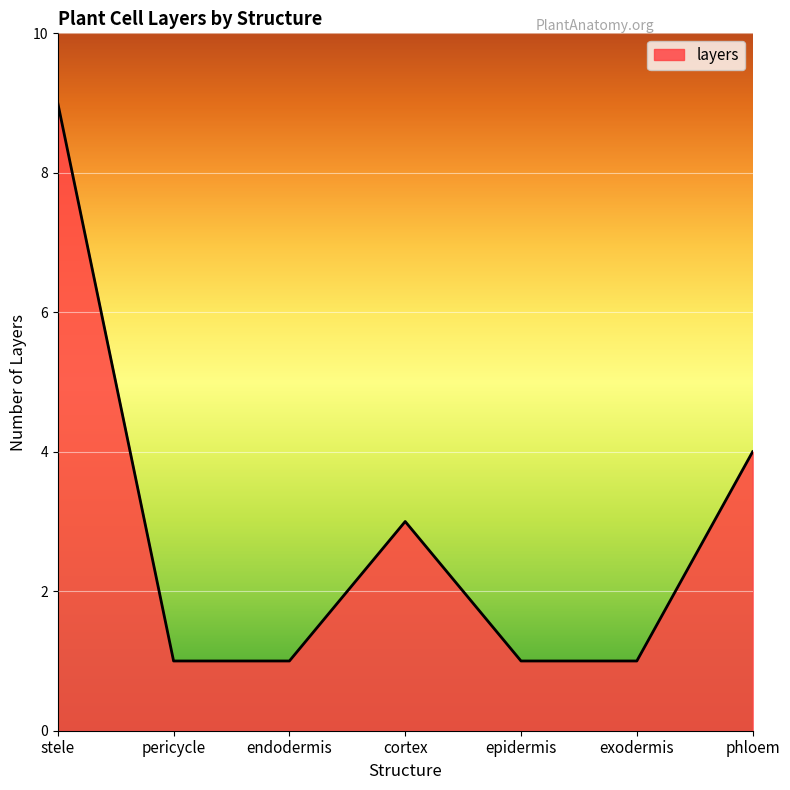

At which category does the chart reach its peak across all series?

stele